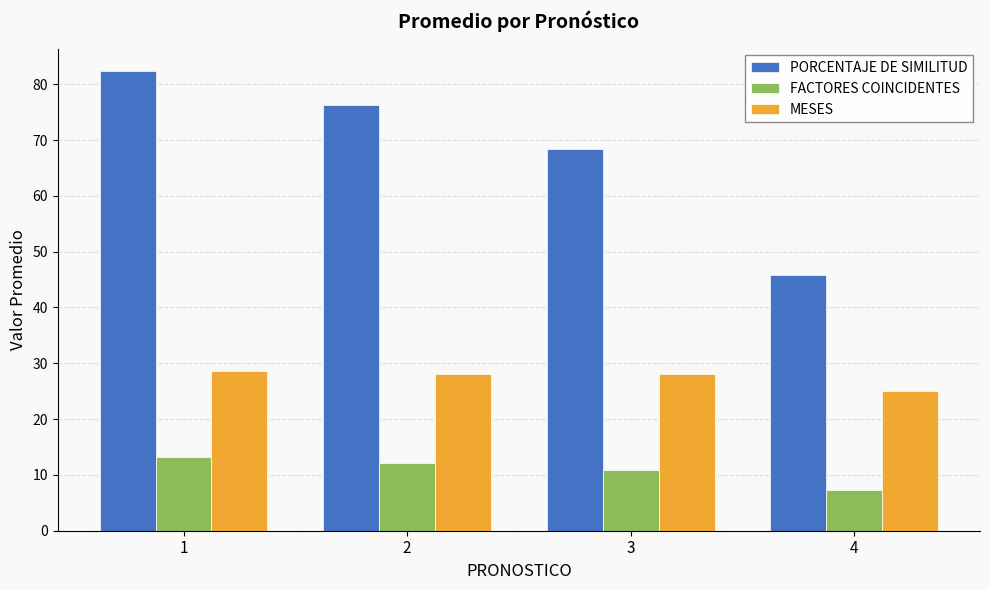

Where does the FACTORES COINCIDENTES series first go above 12?

1